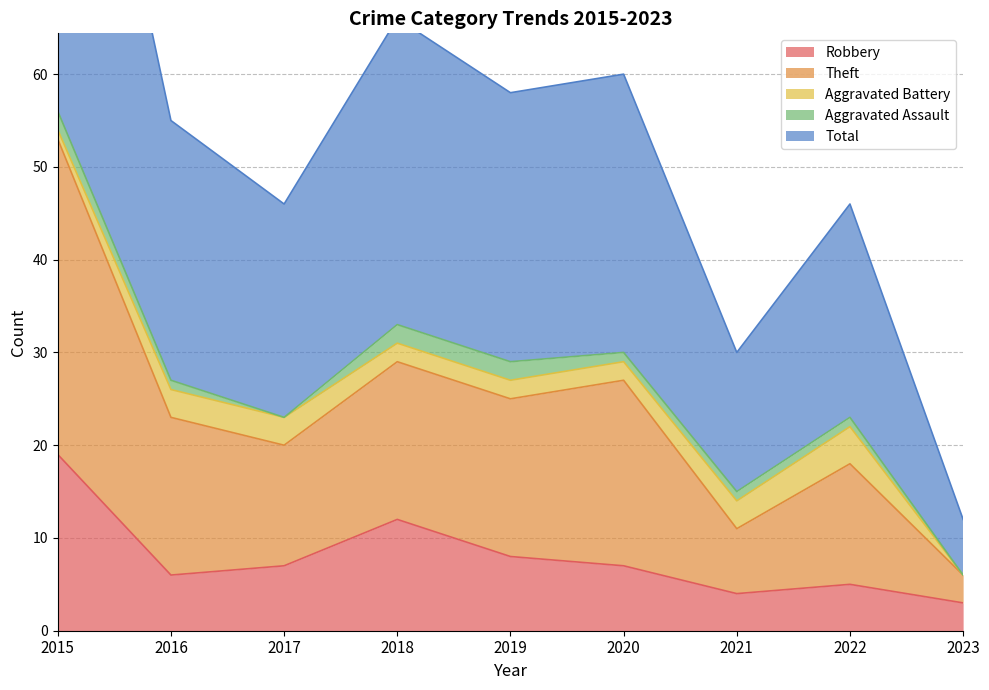

Is it true that Total equals 66 at 2018?

True